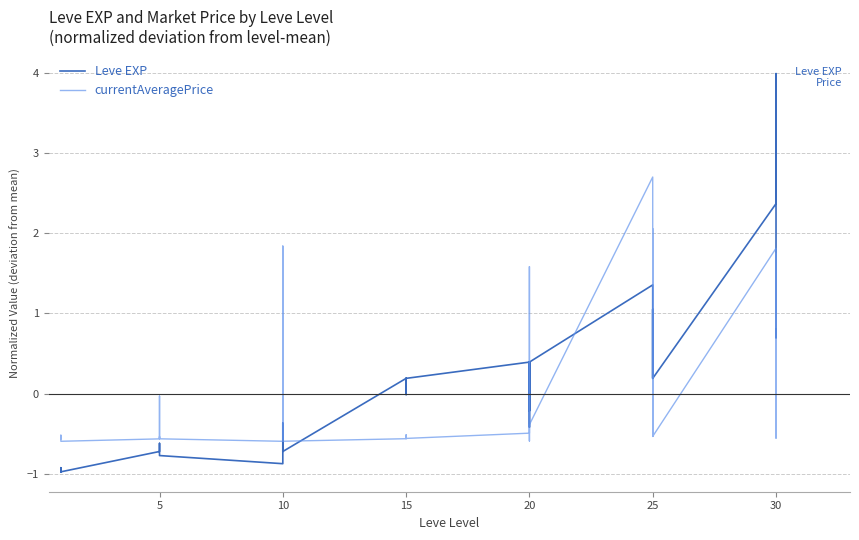

Does the chart have visible grid lines?

Yes